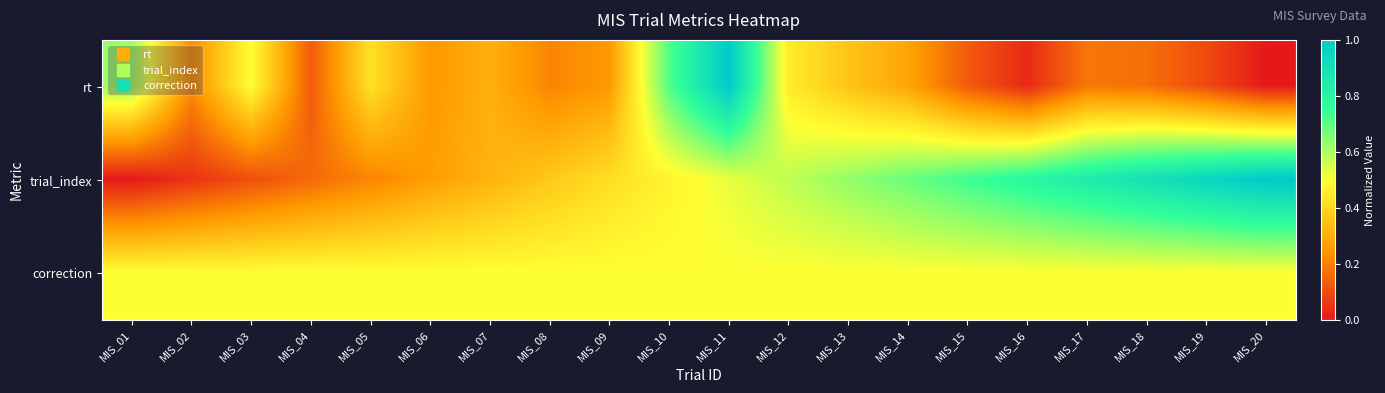

At how many categories does at least one series exceed 0?

20